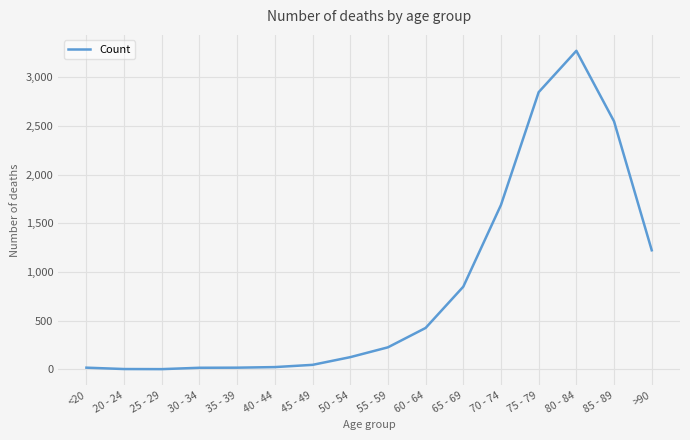

Between 50 - 54 and 60 - 64, which is larger?

60 - 64